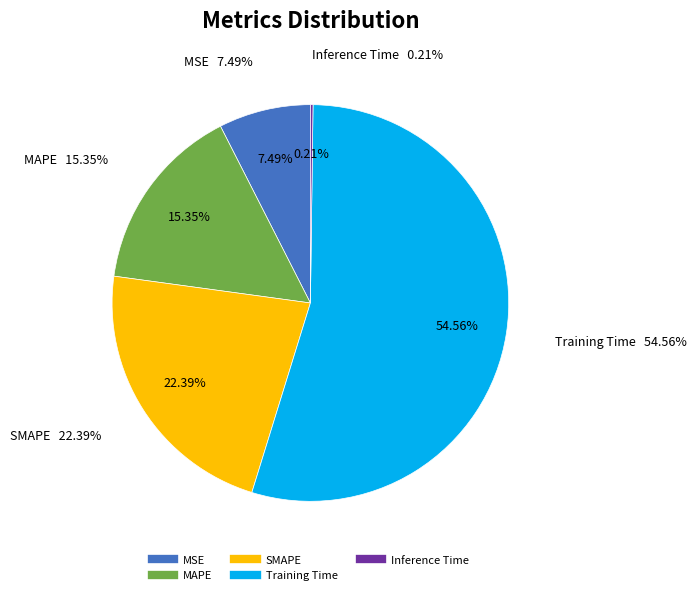

Does any single category account for the majority?

Yes